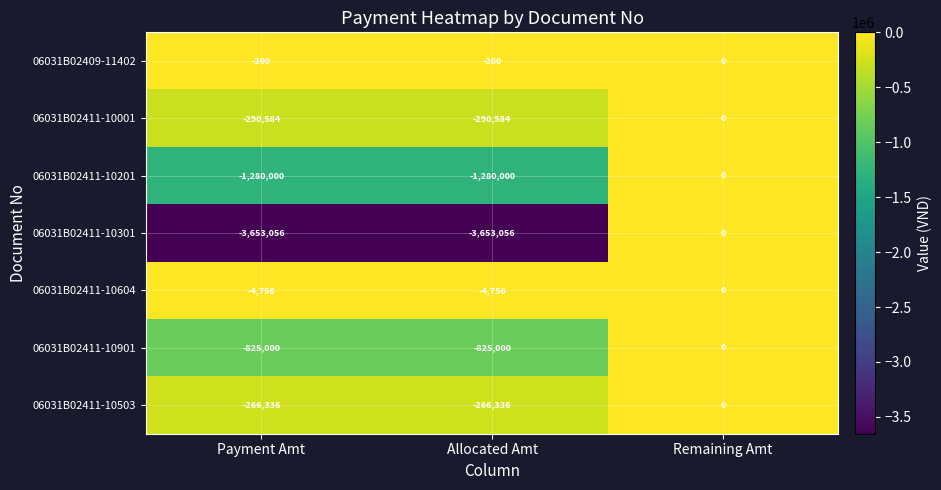

True or false: 06031B02411-10604 has a value of 1737 at Remaining Amt.

False